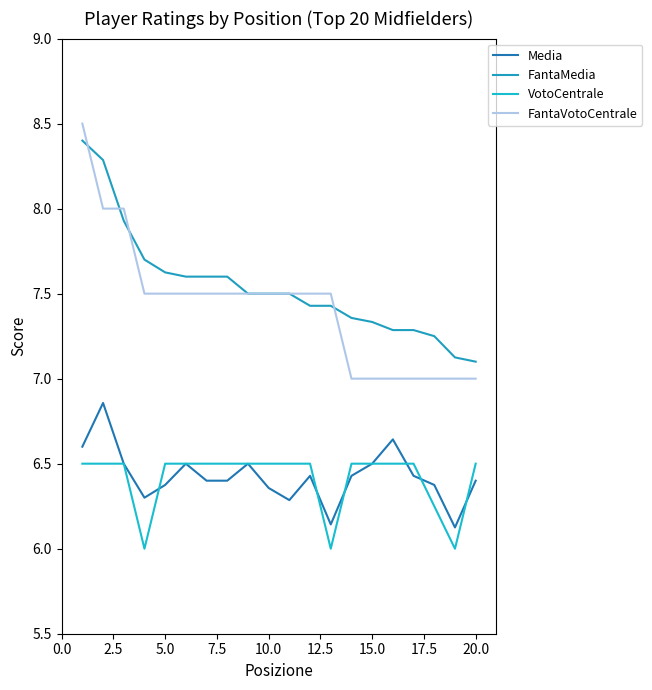

Does the chart display data point markers on the line(s)?

No